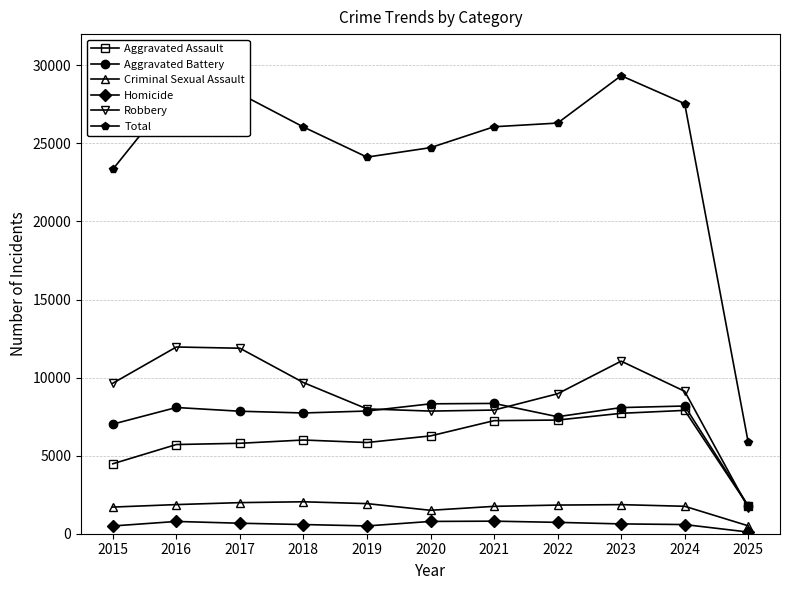

What is the spread (max minus min) of values at 2020?

23941